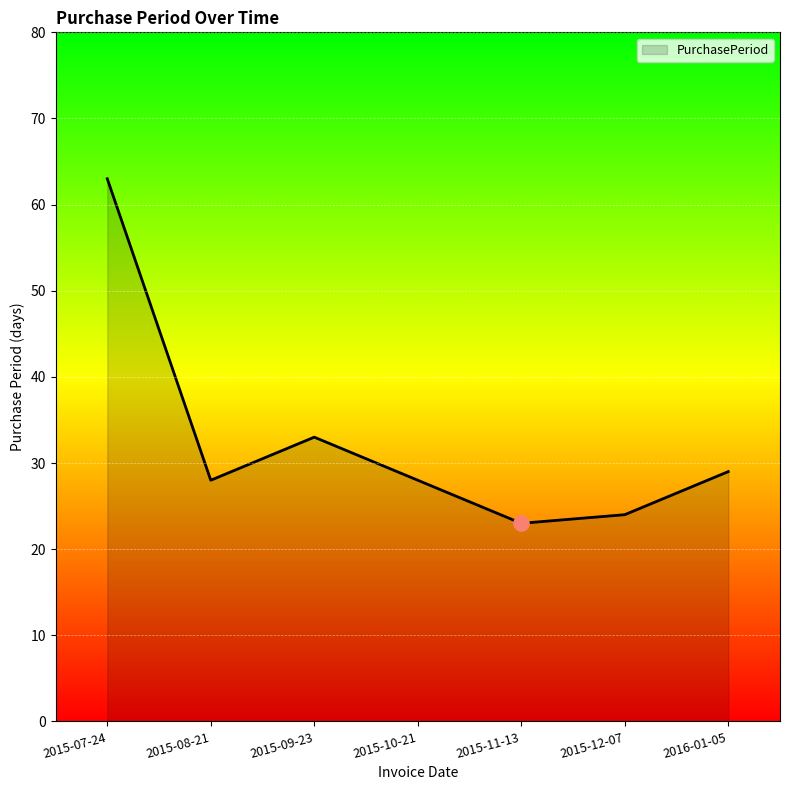

Between 2015-07-24 and 2015-10-21, which is larger?

2015-07-24